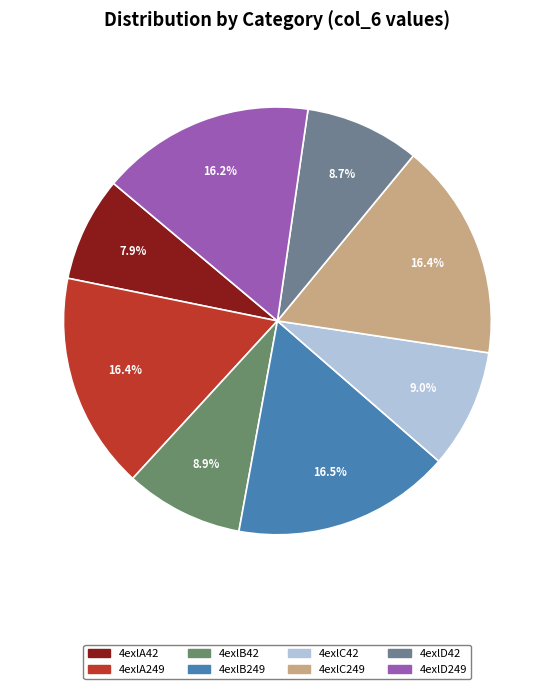

Combined, what portion of the pie is 4exlB42 and 4exlD42?

17.6%